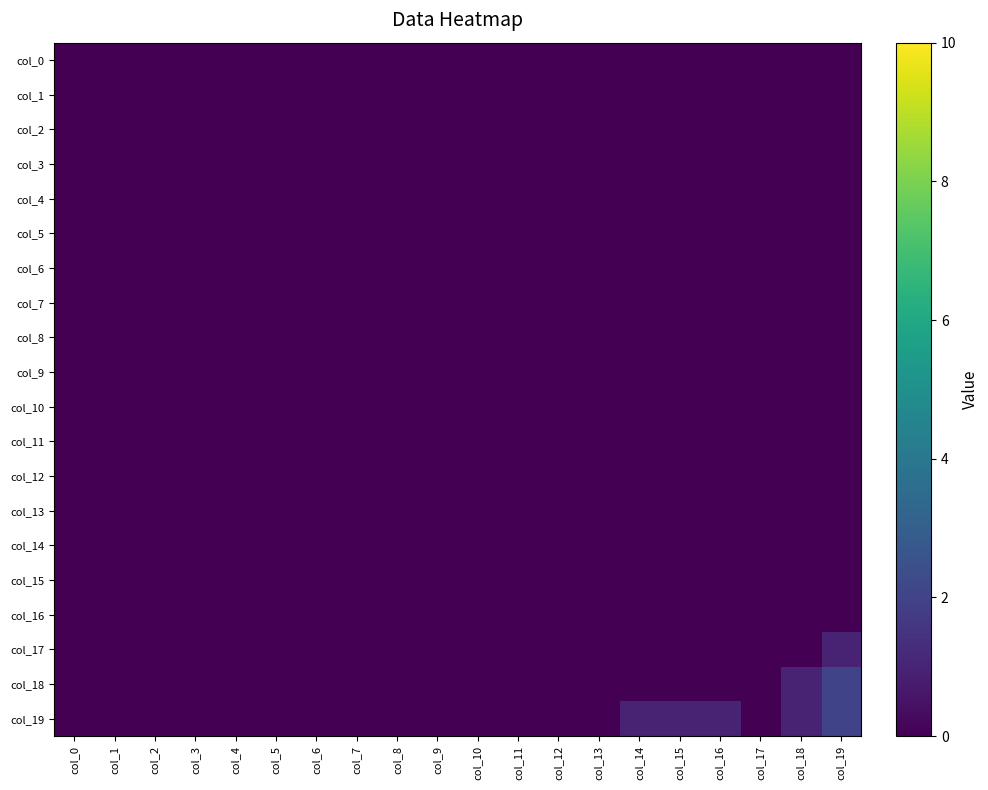

Which has a higher value, col_8 or col_17?

col_8